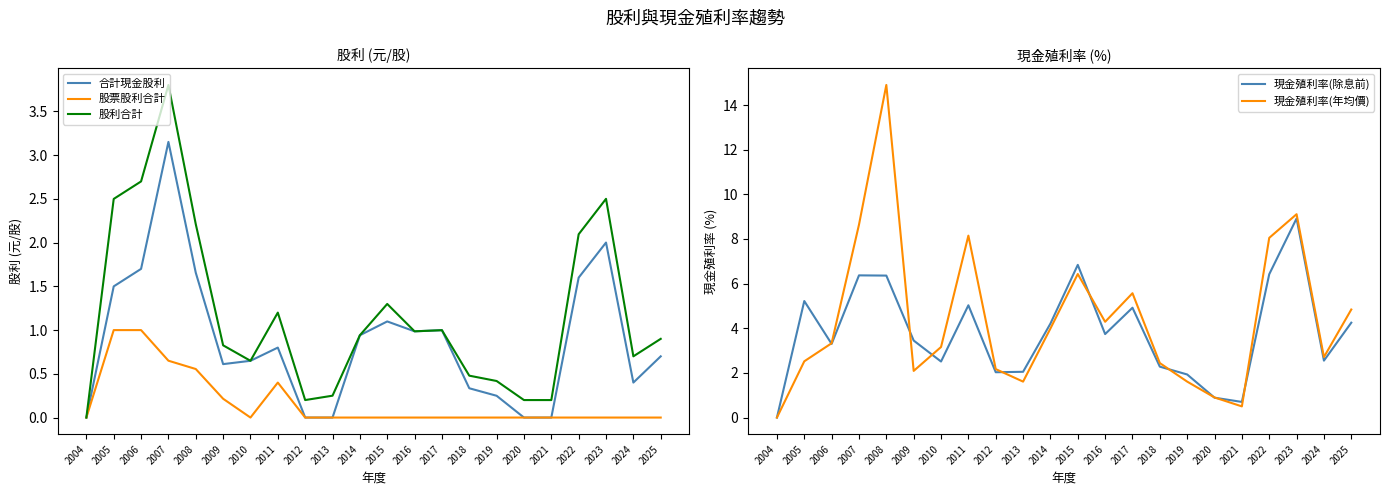

Reading left to right, extract all data points from this chart.

合計現金股利: 0.0	1.5	1.7	3.2	1.7	0.6	0.6	0.8	0.0	0.0	0.9	1.1	1.0	1.0	0.3	0.2	0.0	0.0	1.6	2.0	0.4	0.7
股票股利合計: 0.0	1.0	1.0	0.7	0.6	0.2	0.0	0.4	0.0	0.0	0.0	0.0	0.0	0.0	0.0	0.0	0.0	0.0	0.0	0.0	0.0	0.0
股利合計: 0.0	2.5	2.7	3.8	2.2	0.8	0.6	1.2	0.2	0.2	0.9	1.3	1.0	1.0	0.5	0.4	0.2	0.2	2.1	2.5	0.7	0.9
現金殖利率(除息前): 0.0	5.2	3.3	6.4	6.4	3.5	2.5	5.0	2.0	2.0	4.2	6.8	3.7	4.9	2.3	1.9	0.9	0.7	6.4	8.9	2.5	4.2
現金殖利率(年均價): 0.0	2.5	3.3	8.6	14.9	2.1	3.2	8.2	2.2	1.6	4.0	6.4	4.3	5.6	2.4	1.6	0.9	0.5	8.1	9.1	2.7	4.8